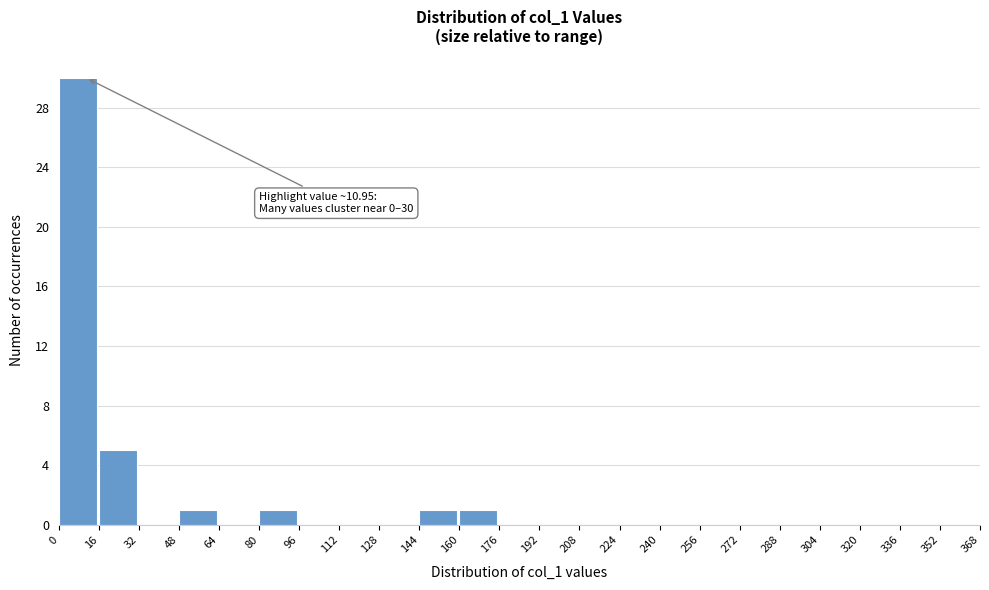

Over which range of the x-axis is the bar tallest?

0 to 16